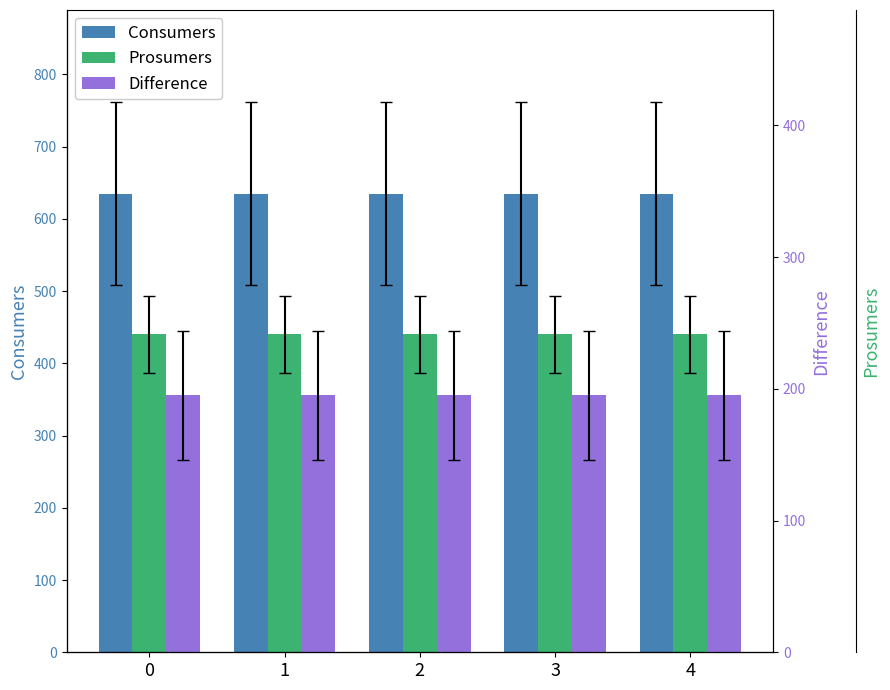

Is the value of Consumers at 1 greater than the value of Difference at 1?

Yes